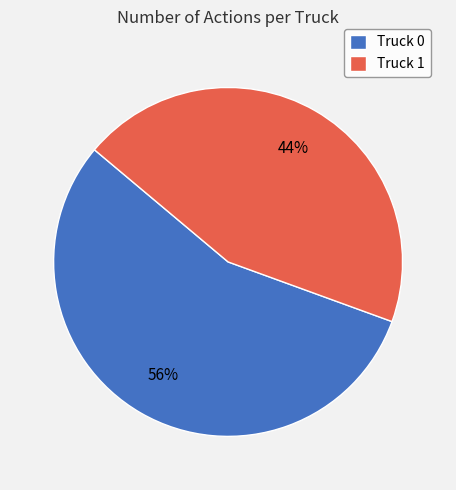

Which has a higher value, Truck 0 or Truck 1?

Truck 0